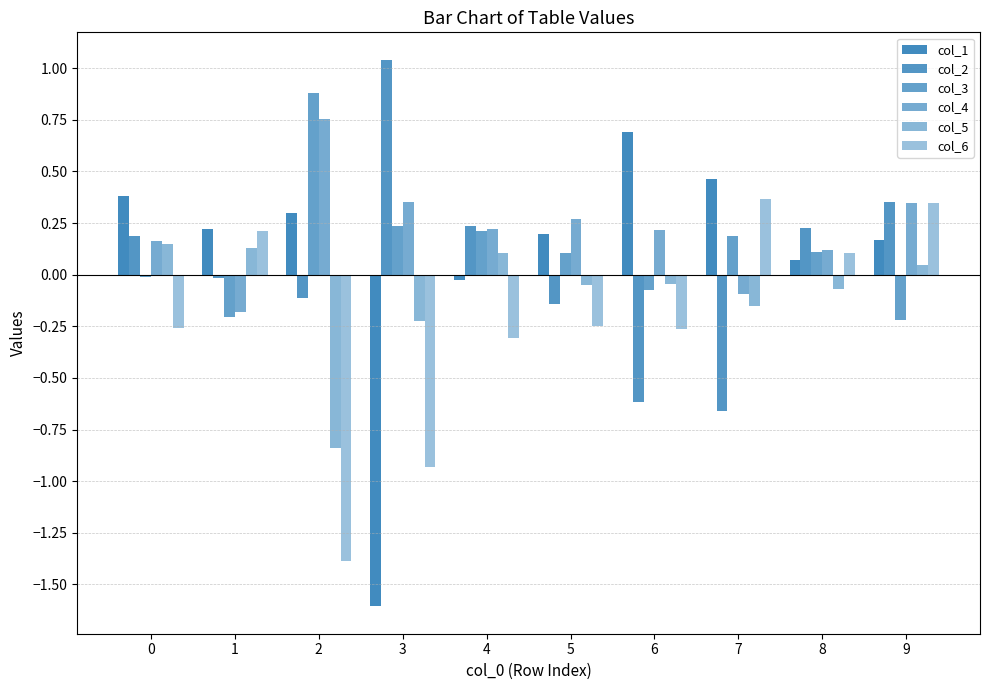

What is the value of the col_4 bar at the 2nd from the left?

-0.2